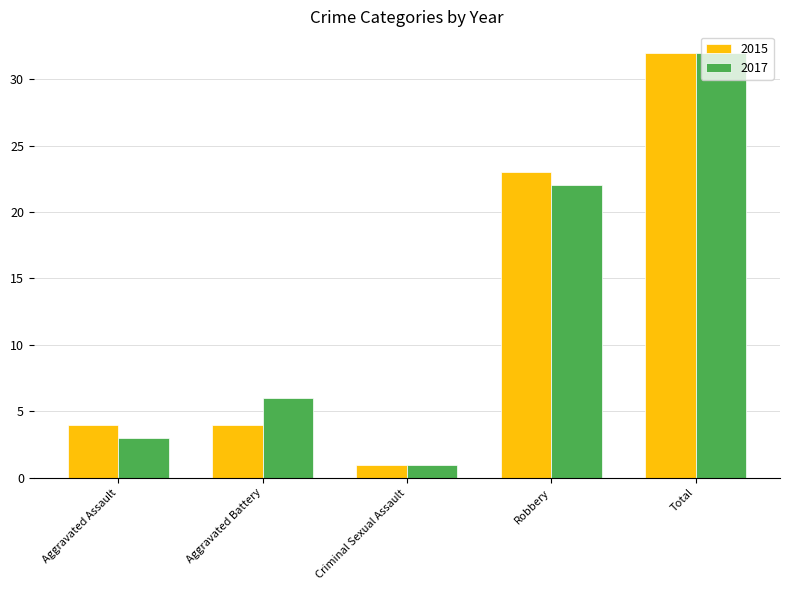

What is the label of the 2nd bar from the left?

Aggravated Battery